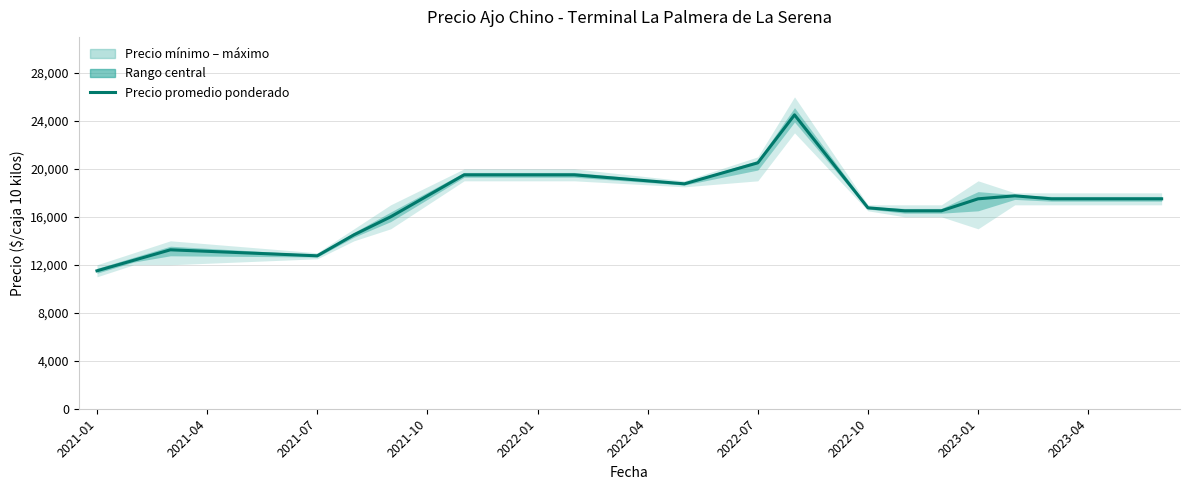

What is the difference between the second highest and minimum values?

9125